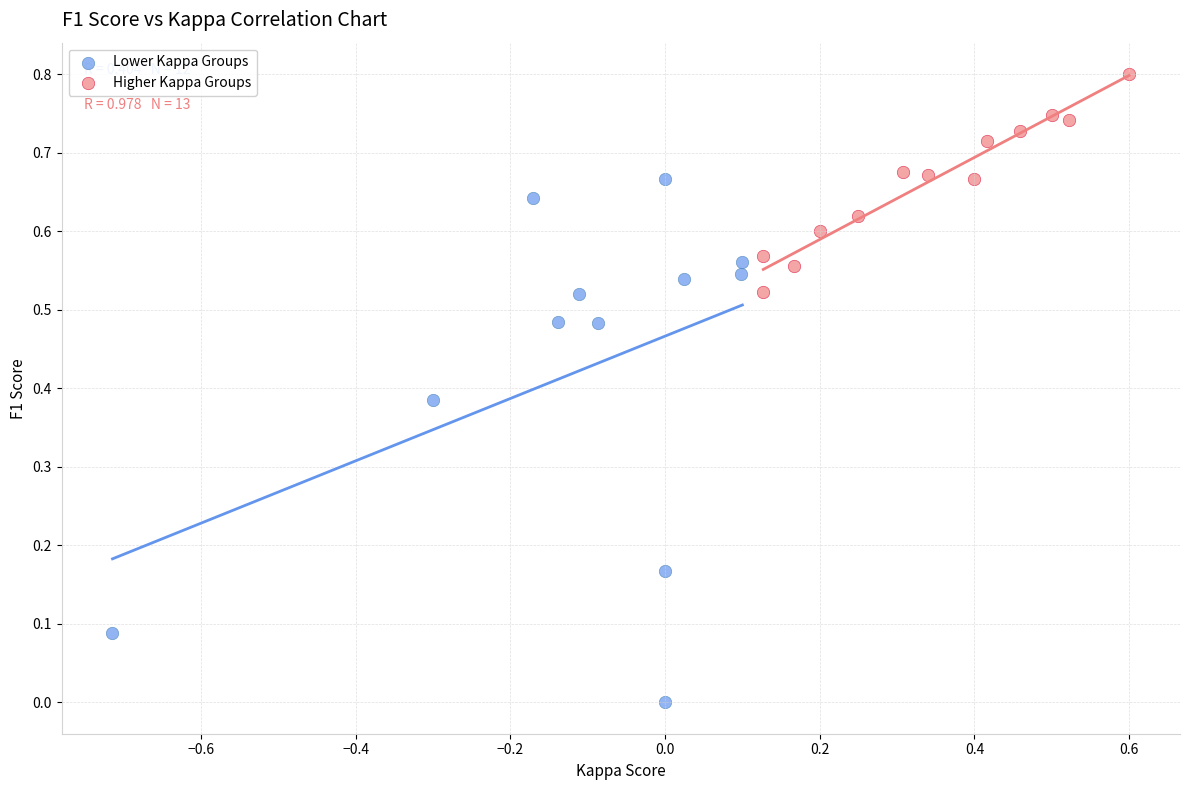

Which series reaches the minimum Y coordinate?

Lower Kappa Groups